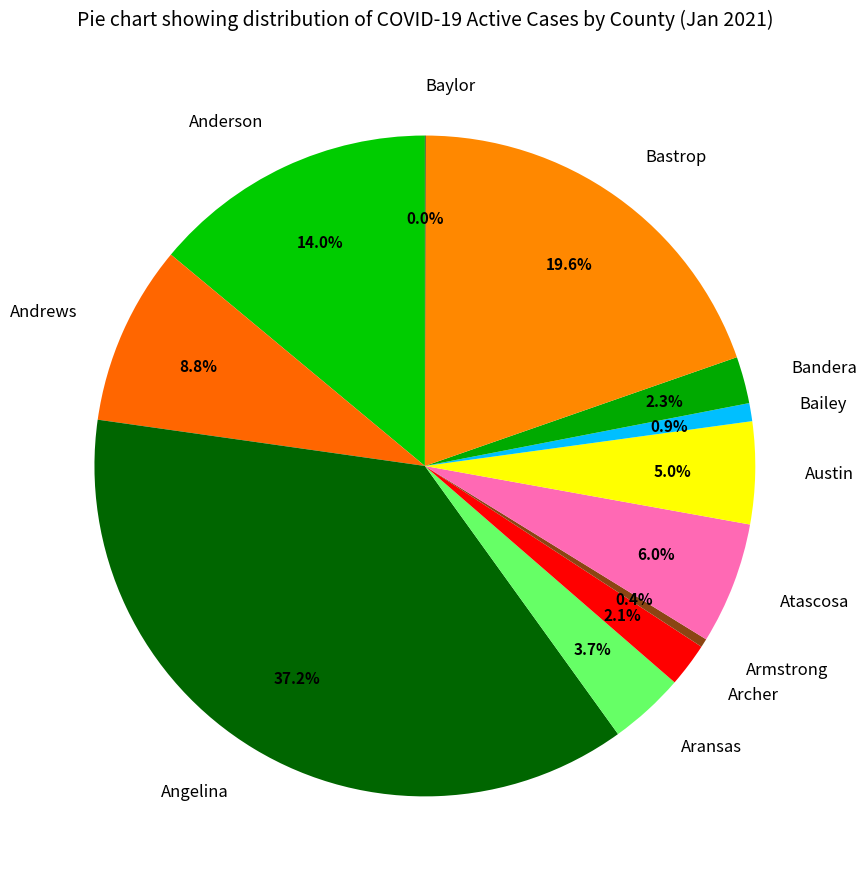

What percentage is the Aransas slice, to the nearest percent?

4%